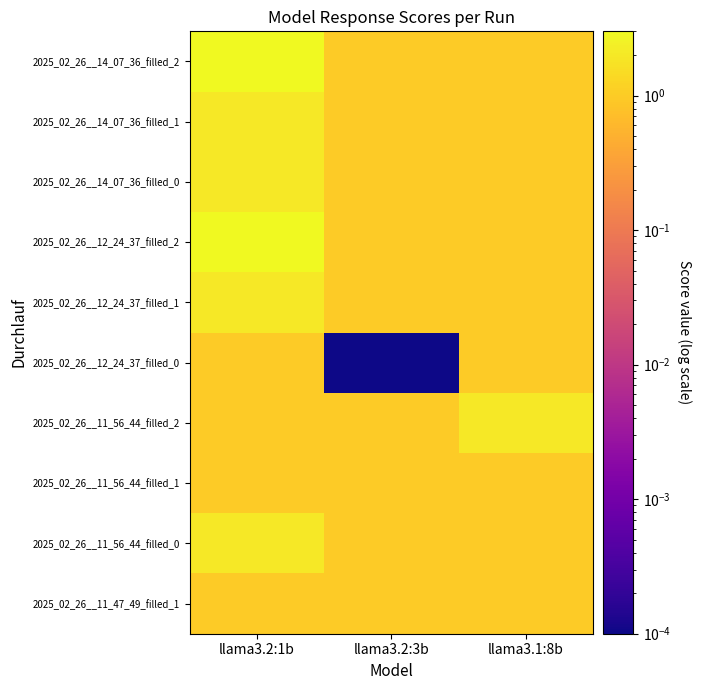

How many distinct data groups are displayed?

10